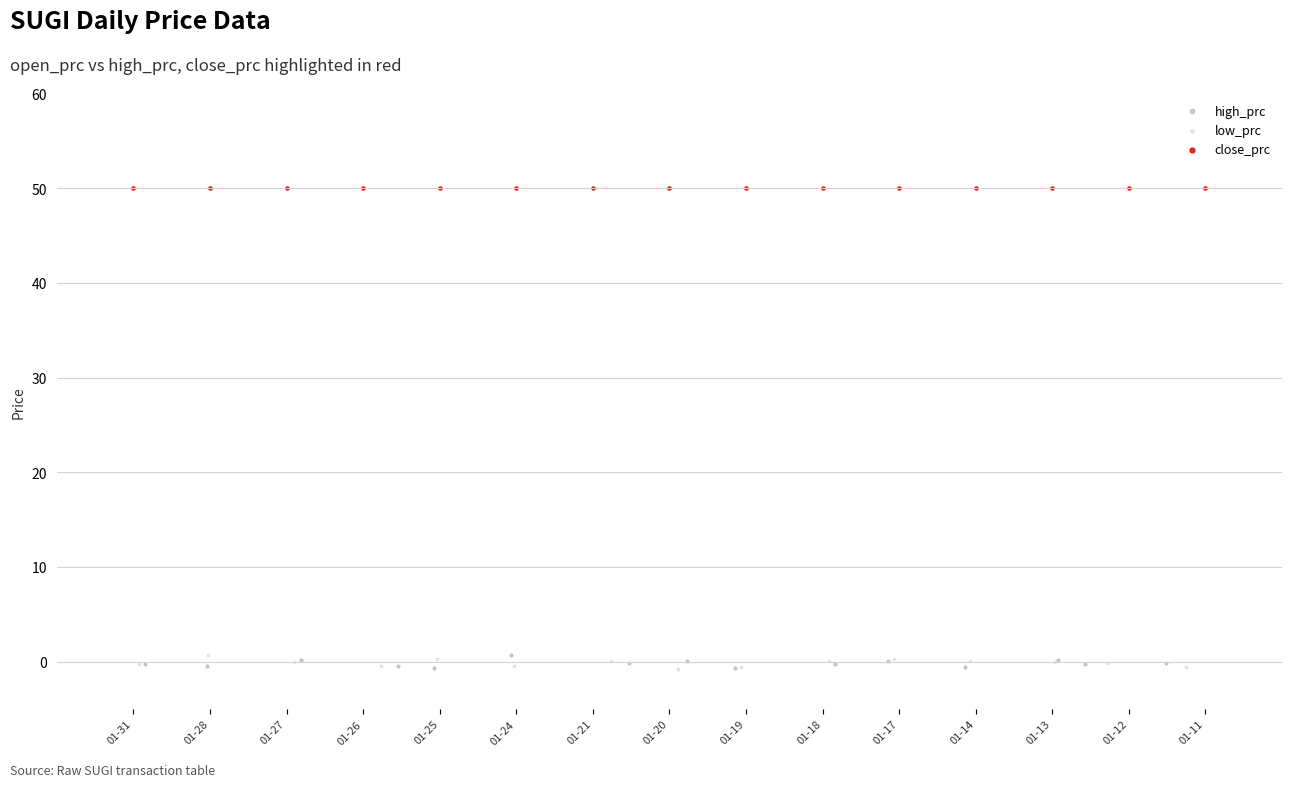

Which series contains the highest Y value?

close_prc